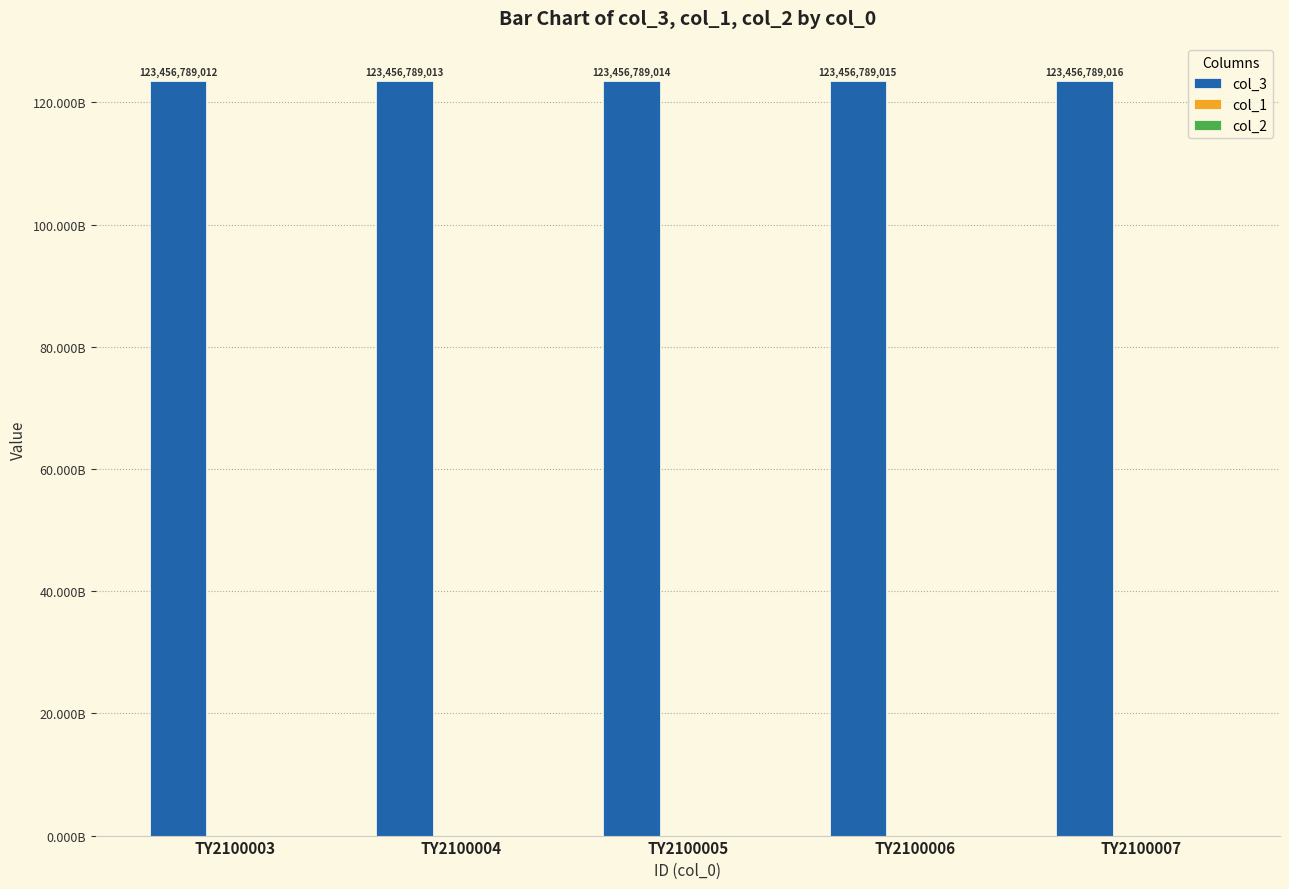

How many data points in col_3 are above 123456789014?

2